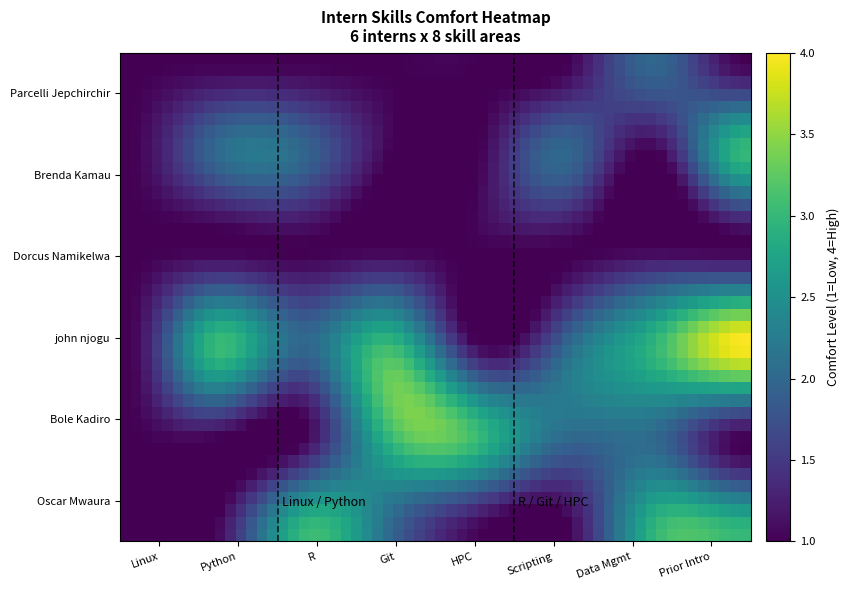

Which series has the largest total across all categories?

john njogu